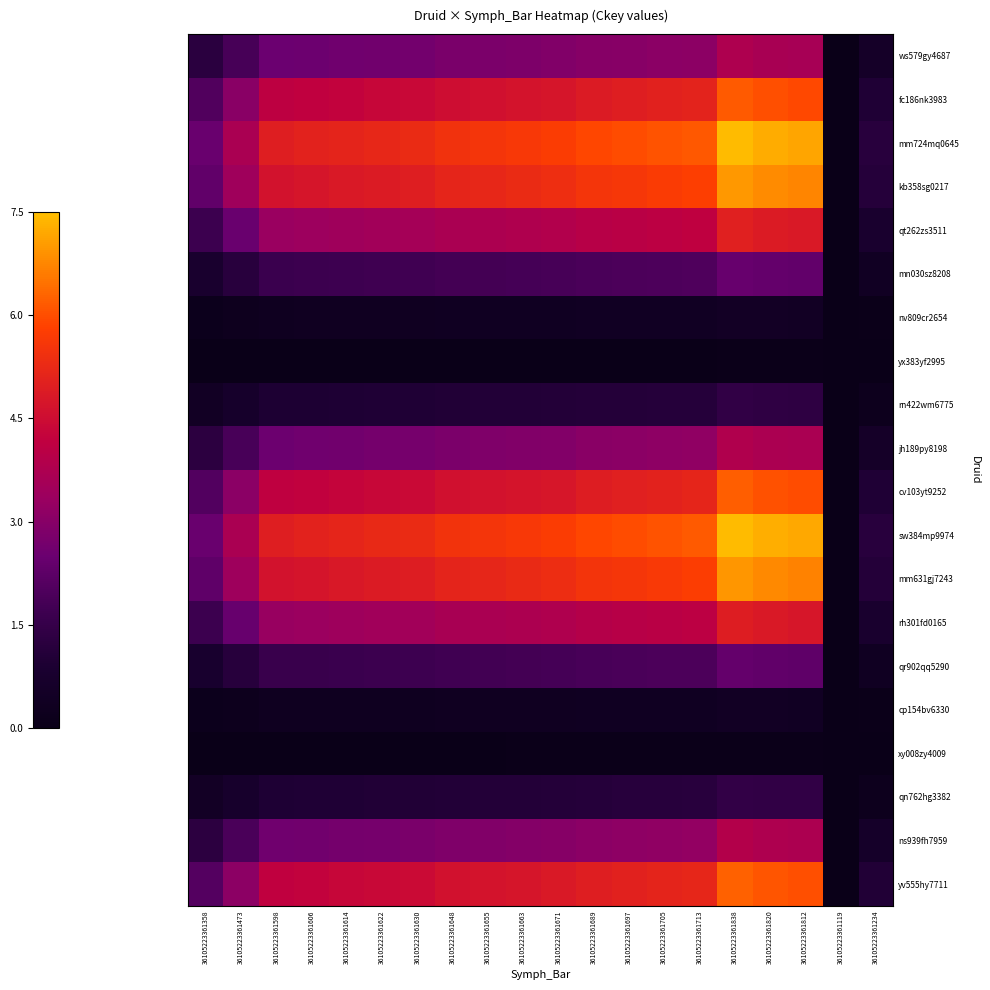

Which label corresponds to the smallest value in the chart?

36105223361119